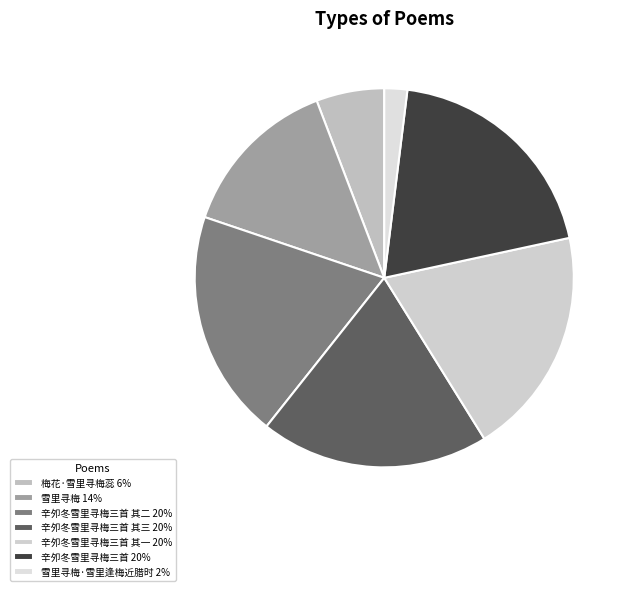

Rank the categories by value from lowest to highest.

雪里寻梅·雪里逢梅近腊时, 梅花·雪里寻梅蕊, 雪里寻梅, 辛夘冬雪里寻梅三首 其一, 辛夘冬雪里寻梅三首 其二, 辛夘冬雪里寻梅三首 其三, 辛夘冬雪里寻梅三首